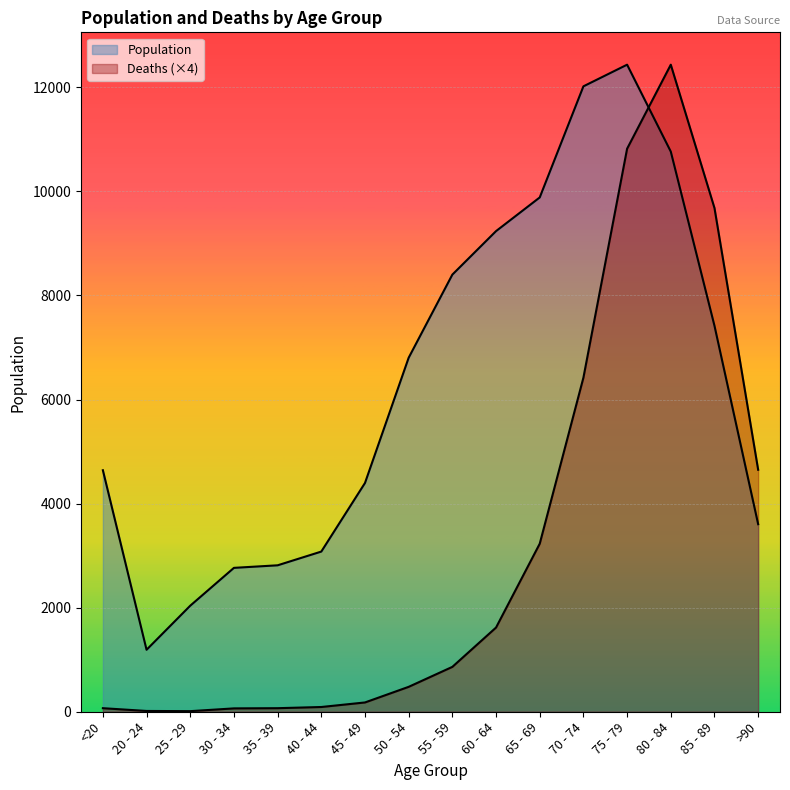

Which series has the largest total across all categories?

Population